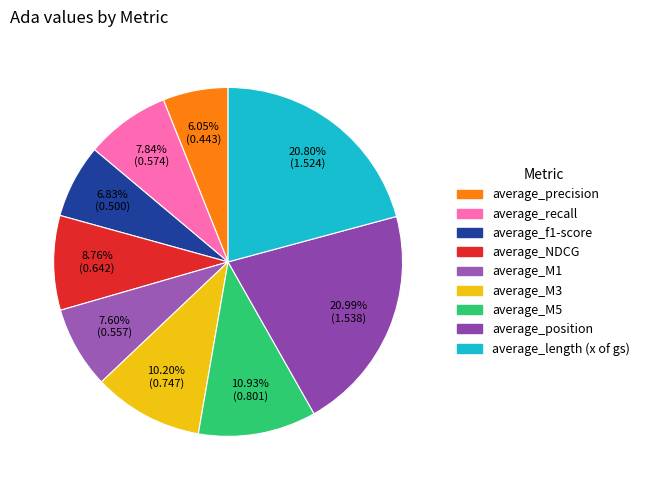

What is the change in value from average_NDCG to average_M5?

+0.2